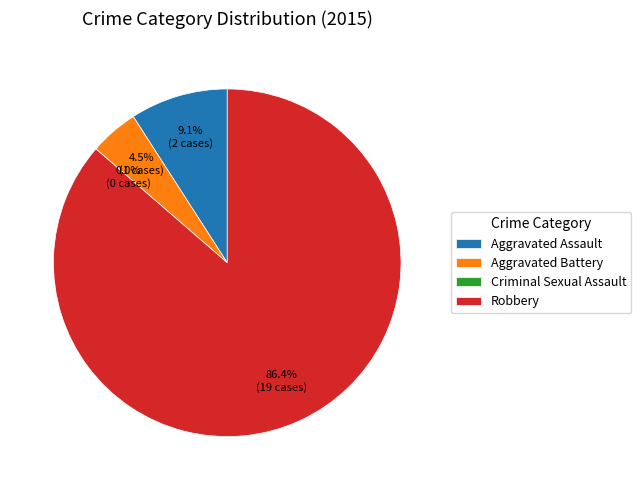

Which slice represents more than half of the pie?

Robbery